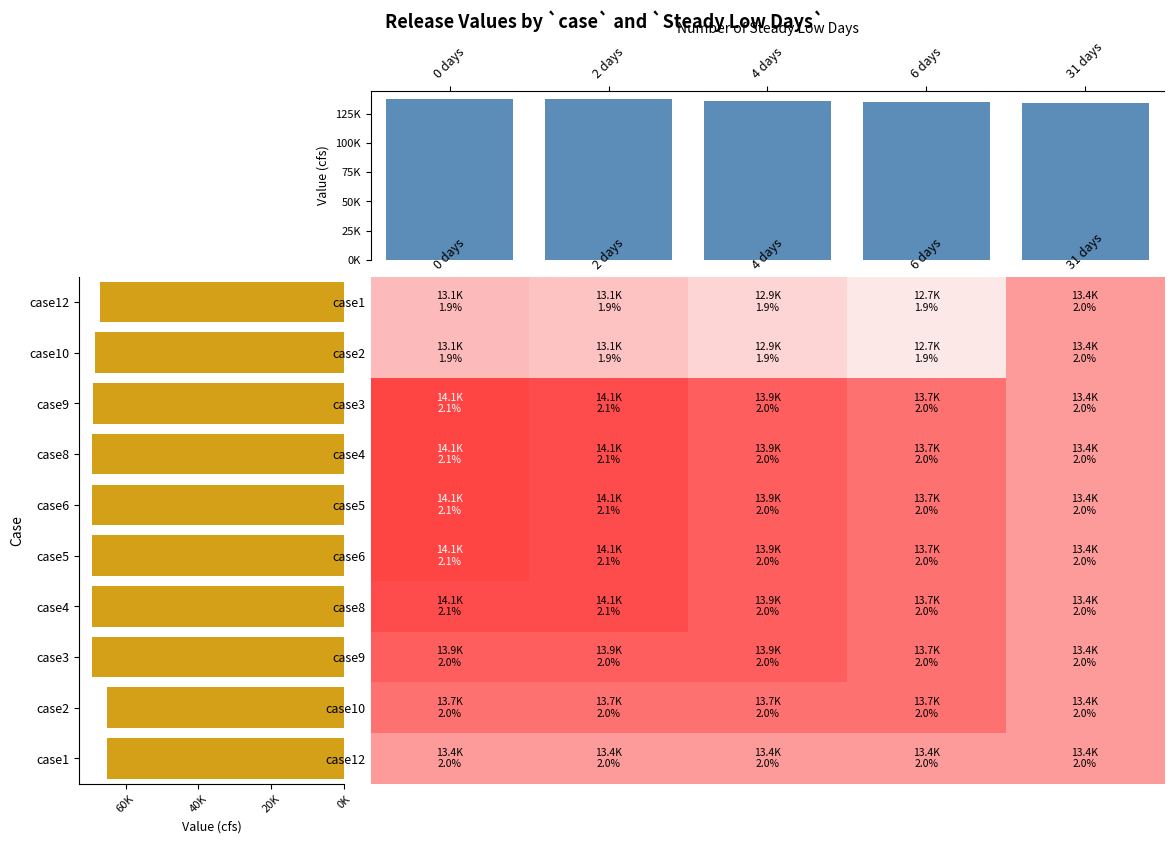

What is the smallest value displayed?

12747.7